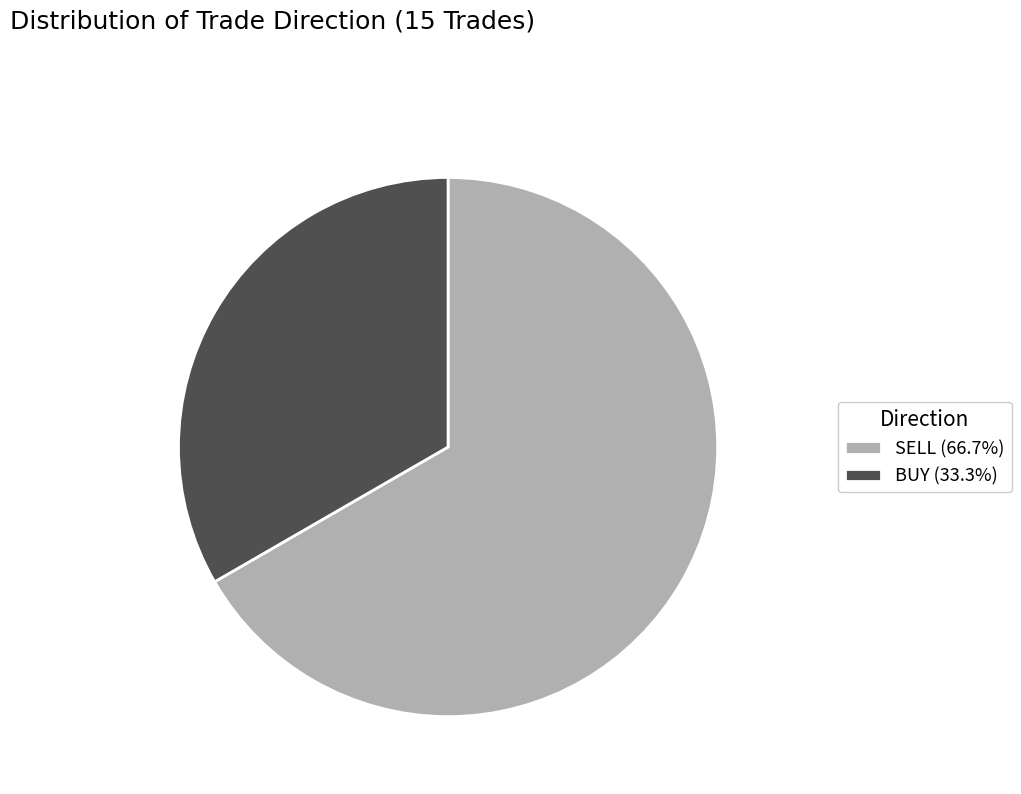

True or false: SELL accounts for 67% of the total.

True